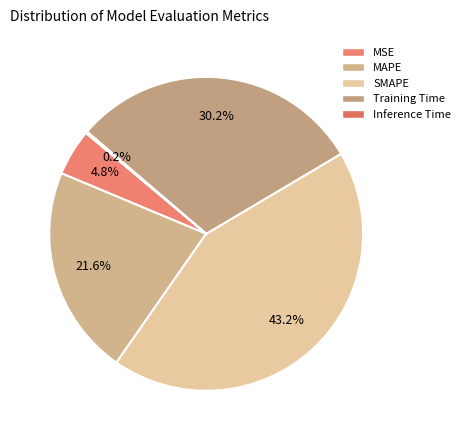

How many slices are in this pie chart?

5